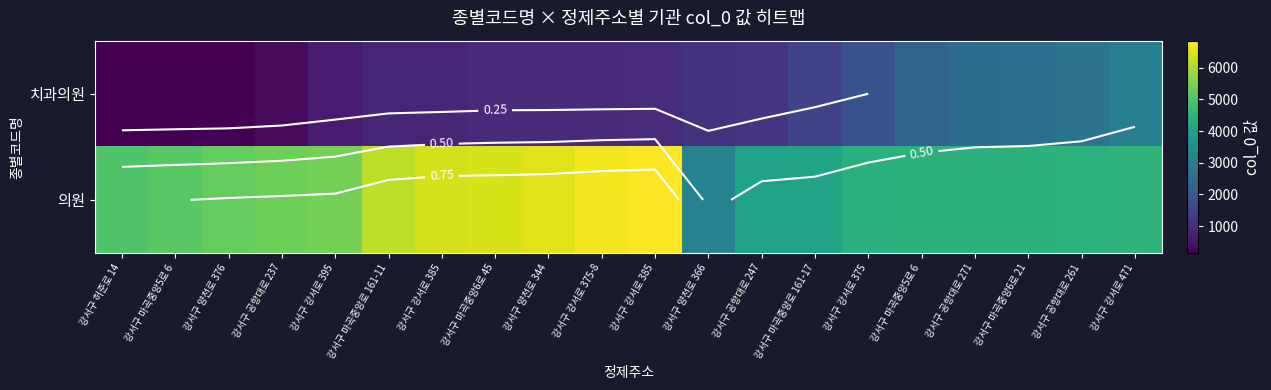

At how many categories does at least one series exceed 5460?

7